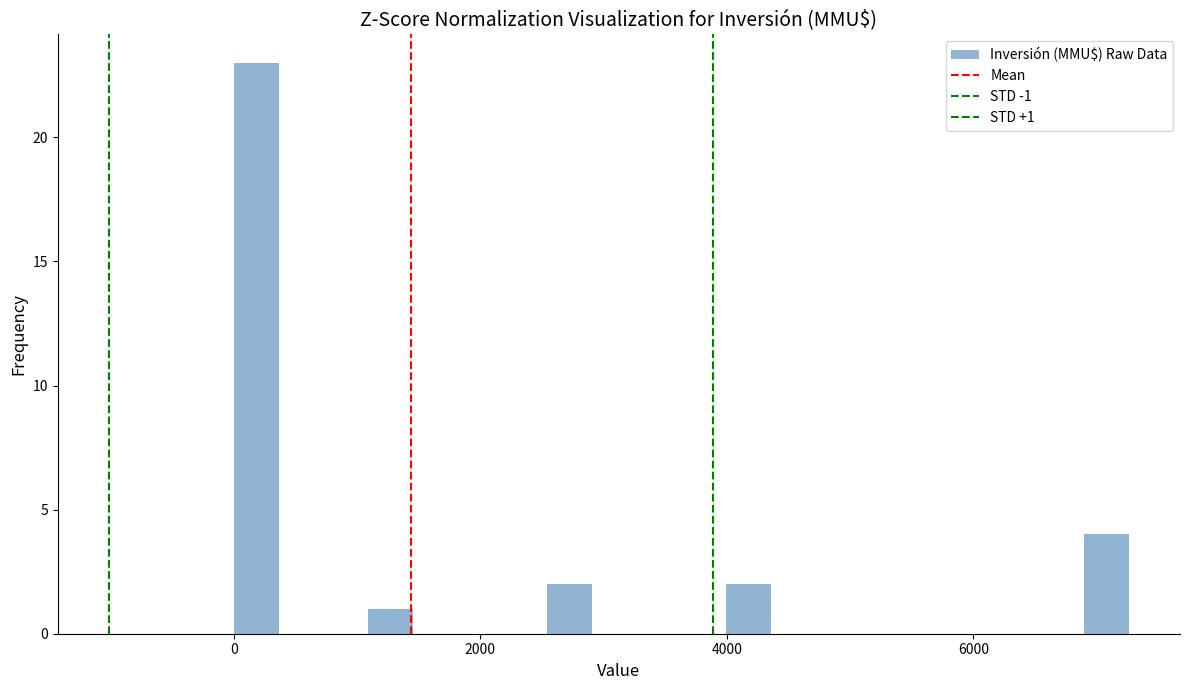

Read against the x-axis, roughly where is the centre of the tallest bar?

200